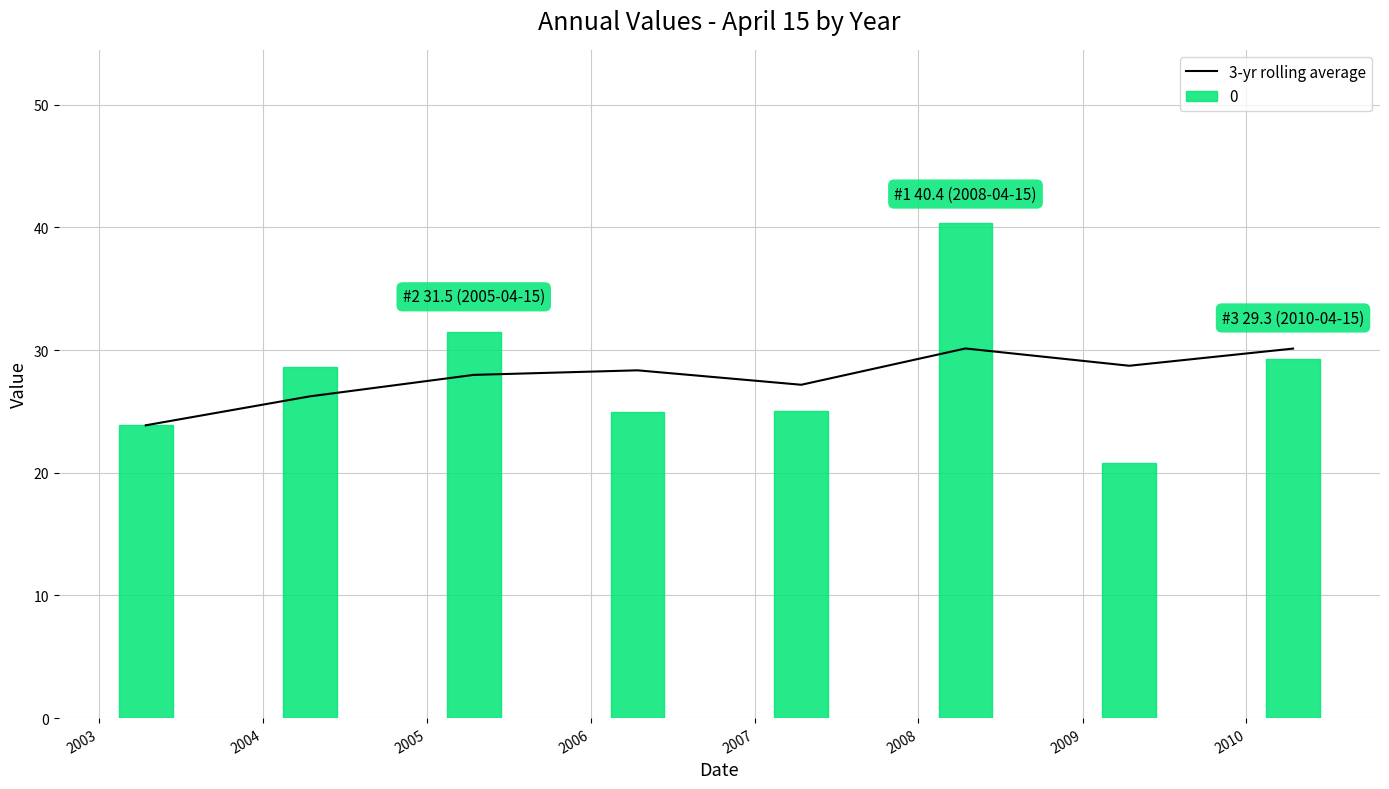

What is the difference between the second highest and minimum values in the 0 series?

10.7